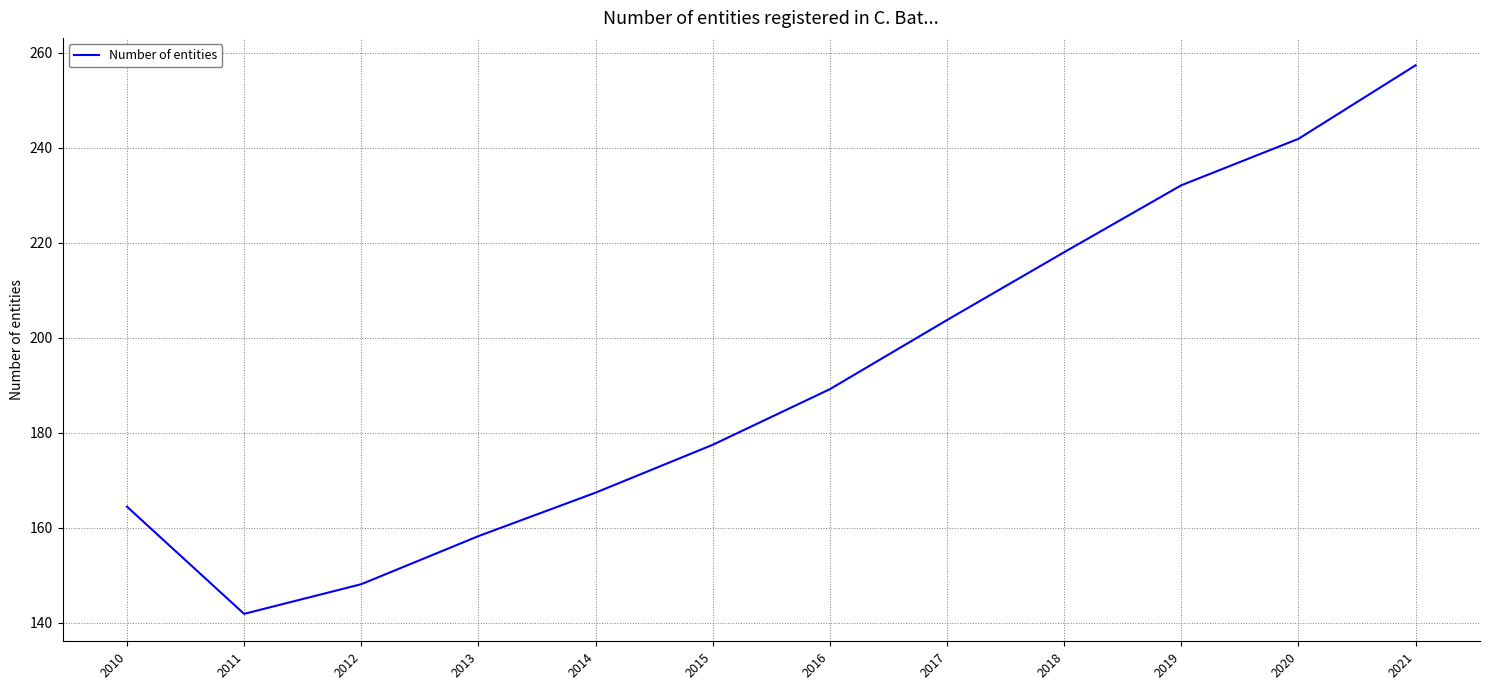

How many values are below 189?

6